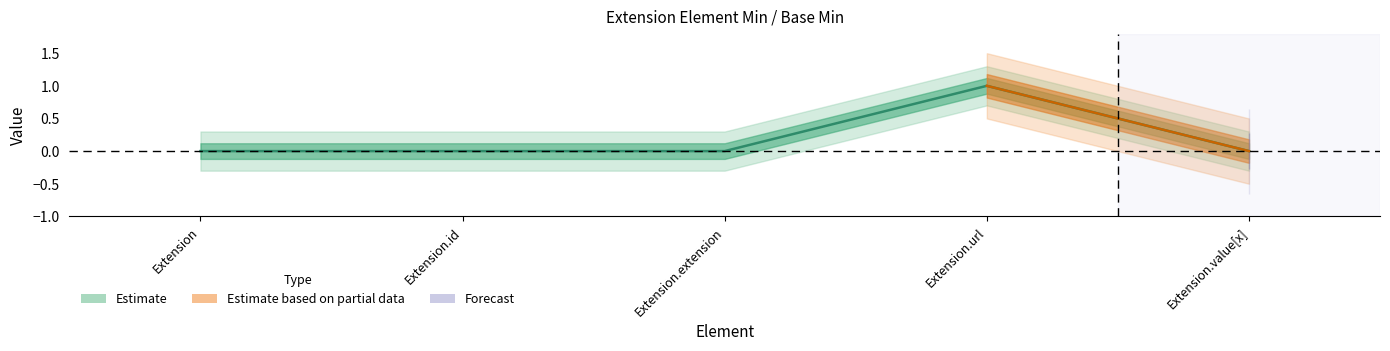

At which label is the value closest to 0?

Extension